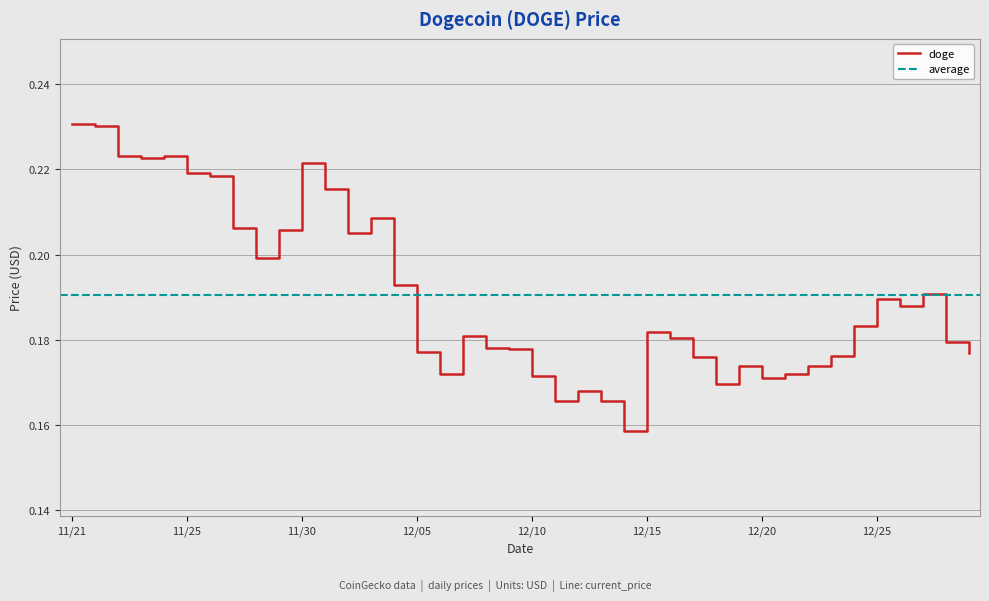

How many categories are shown in the chart?

40